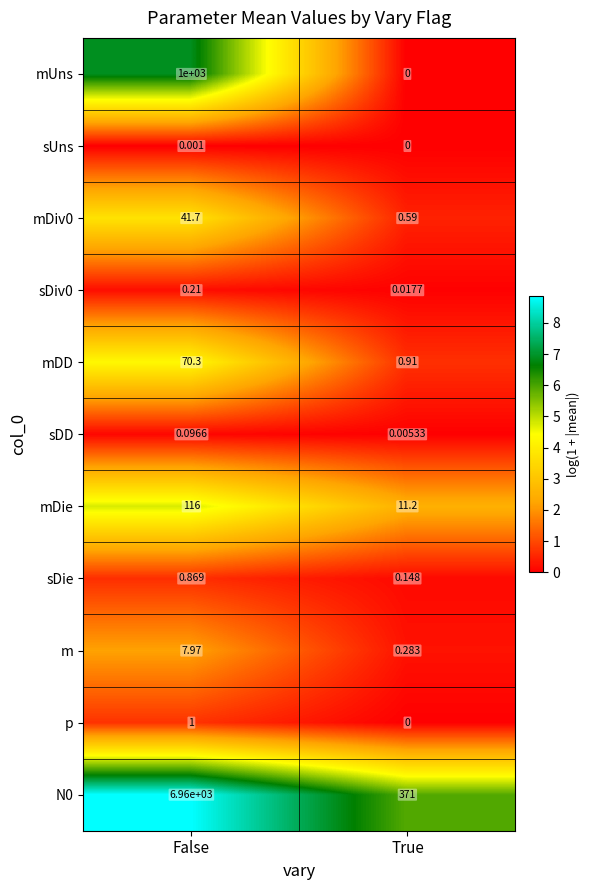

At which category is the sum across all series the highest?

False